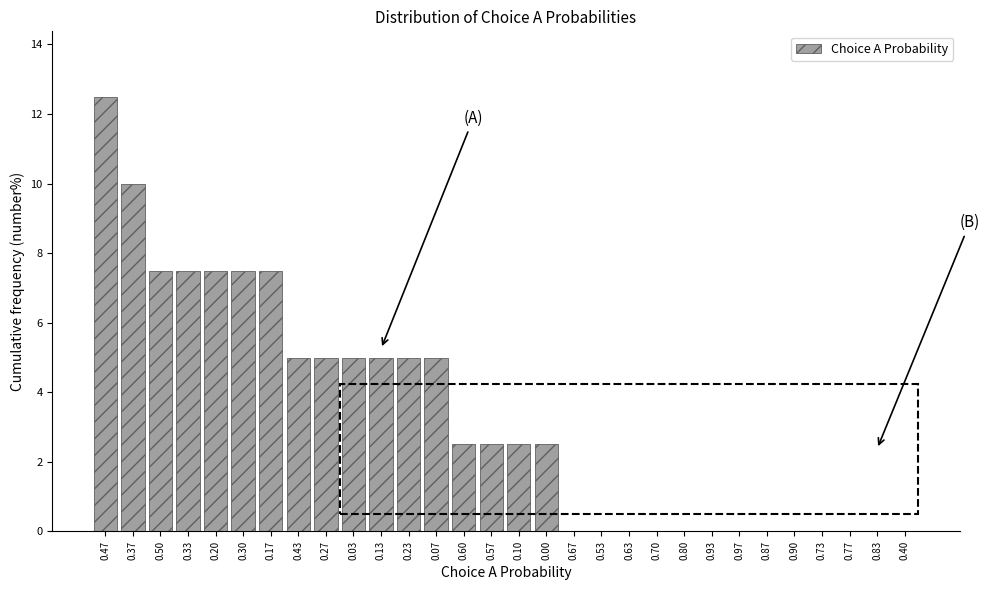

Reading left to right, list all the values displayed in this chart.

0.47=12.5	0.37=10.0	0.50=7.5	0.33=7.5	0.20=7.5	0.30=7.5	0.17=7.5	0.43=5.0	0.27=5.0	0.03=5.0	0.13=5.0	0.23=5.0	0.07=5.0	0.60=2.5	0.57=2.5	0.10=2.5	0.00=2.5	0.67=0.0	0.53=0.0	0.63=0.0	0.70=0.0	0.80=0.0	0.93=0.0	0.97=0.0	0.87=0.0	0.90=0.0	0.73=0.0	0.77=0.0	0.83=0.0	0.40=0.0